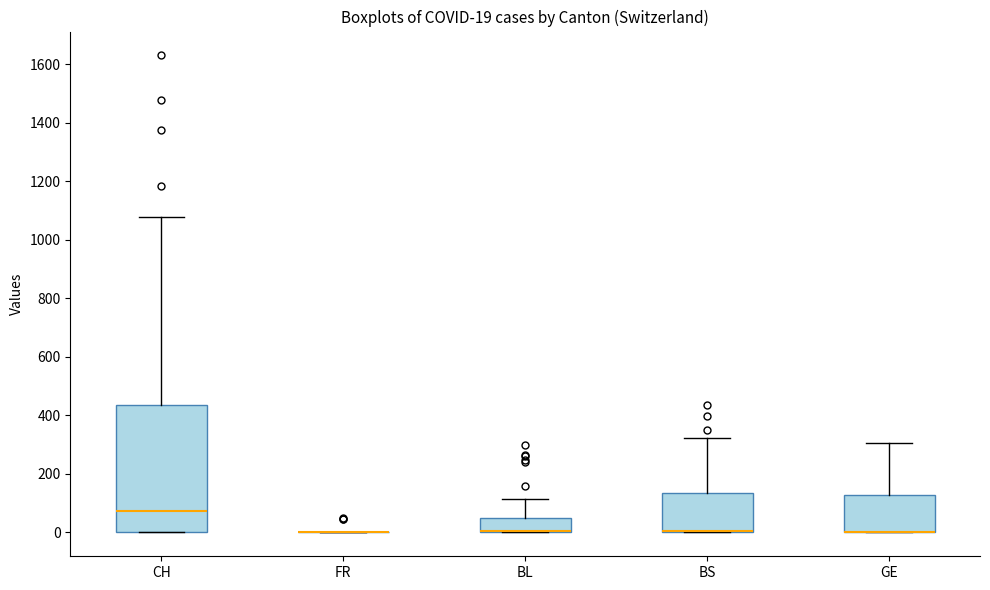

Comparing the boxes themselves (not the whiskers), which one is the tallest?

CH